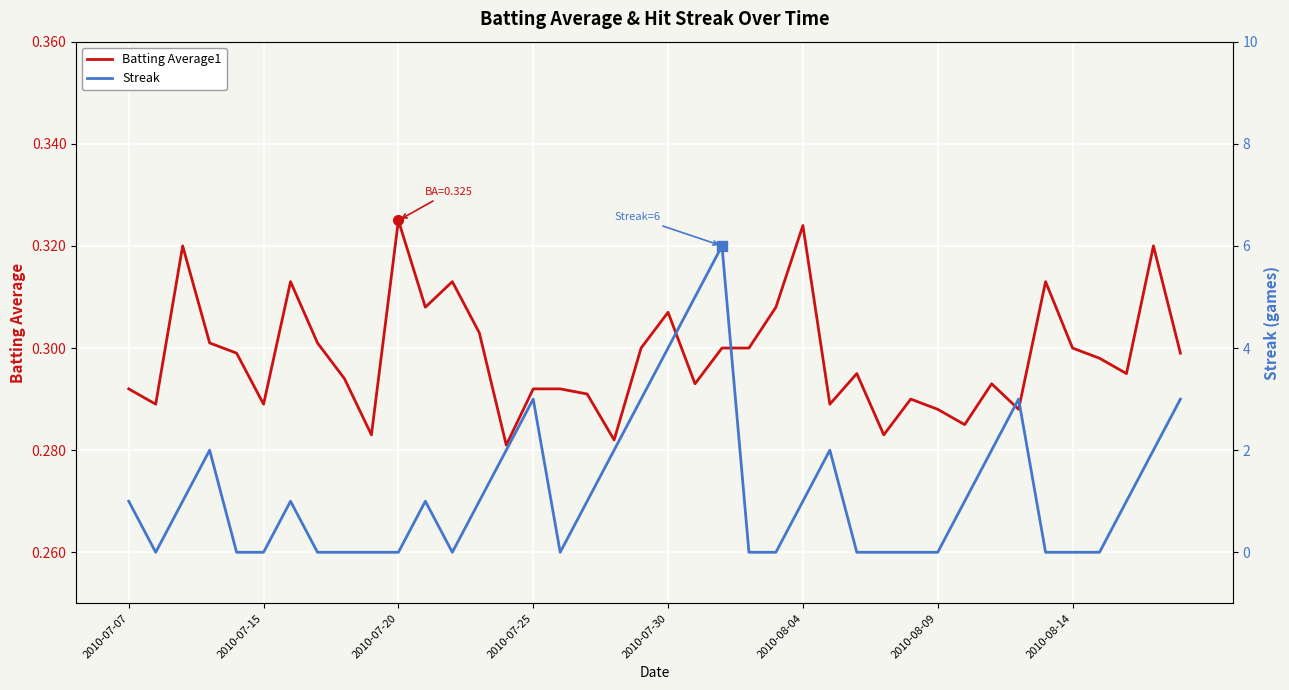

Reading left to right, list all the values displayed in this chart.

Batting Average1: 0.3	0.3	0.3	0.3	0.3	0.3	0.3	0.3	0.3	0.3	0.3	0.3	0.3	0.3	0.3	0.3	0.3	0.3	0.3	0.3	0.3	0.3	0.3	0.3	0.3	0.3	0.3	0.3	0.3	0.3	0.3	0.3	0.3	0.3	0.3	0.3	0.3	0.3	0.3	0.3
Streak: 1.0	0.0	1.0	2.0	0.0	0.0	1.0	0.0	0.0	0.0	0.0	1.0	0.0	1.0	2.0	3.0	0.0	1.0	2.0	3.0	4.0	5.0	6.0	0.0	0.0	1.0	2.0	0.0	0.0	0.0	0.0	1.0	2.0	3.0	0.0	0.0	0.0	1.0	2.0	3.0